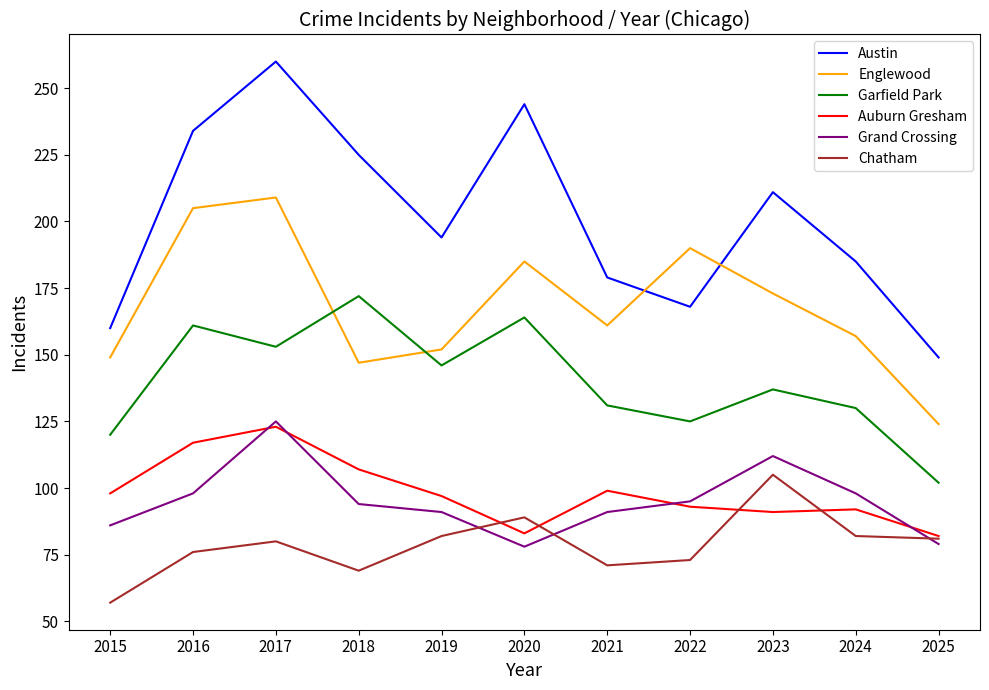

Read the Auburn Gresham value at 2022.

93